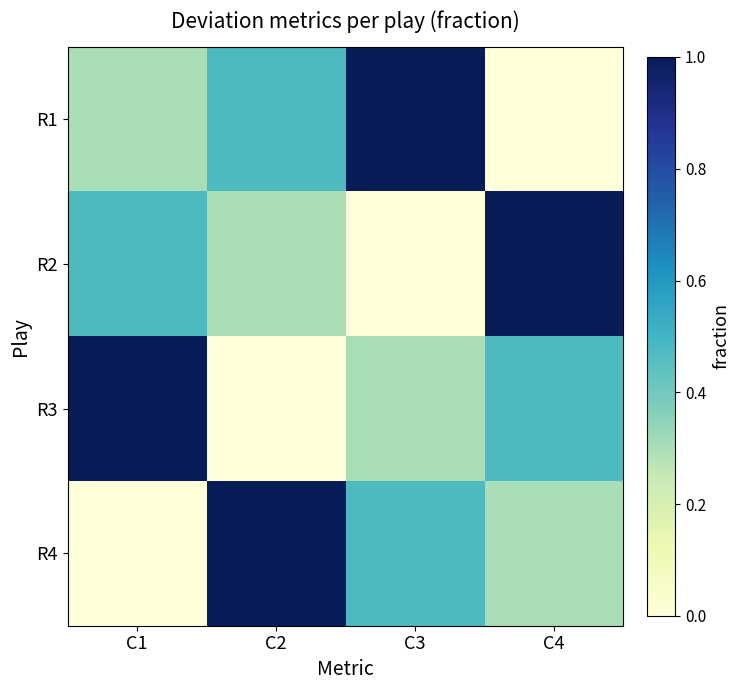

Reading right to left, extract all data points from this chart.

R1: C4=0.0	C3=1.0	C2=0.5	C1=0.3
R2: C4=1.0	C3=0.0	C2=0.3	C1=0.5
R3: C4=0.5	C3=0.3	C2=0.0	C1=1.0
R4: C4=0.3	C3=0.5	C2=1.0	C1=0.0